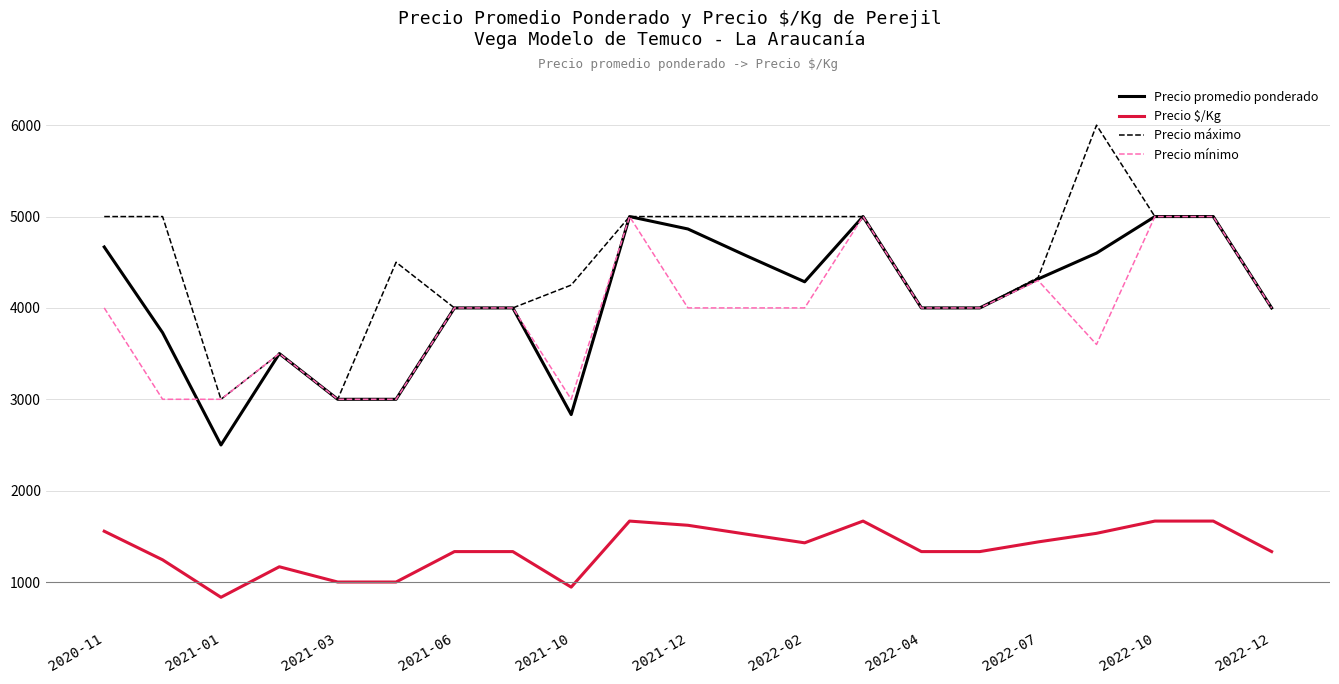

Does the chart have visible grid lines?

Yes